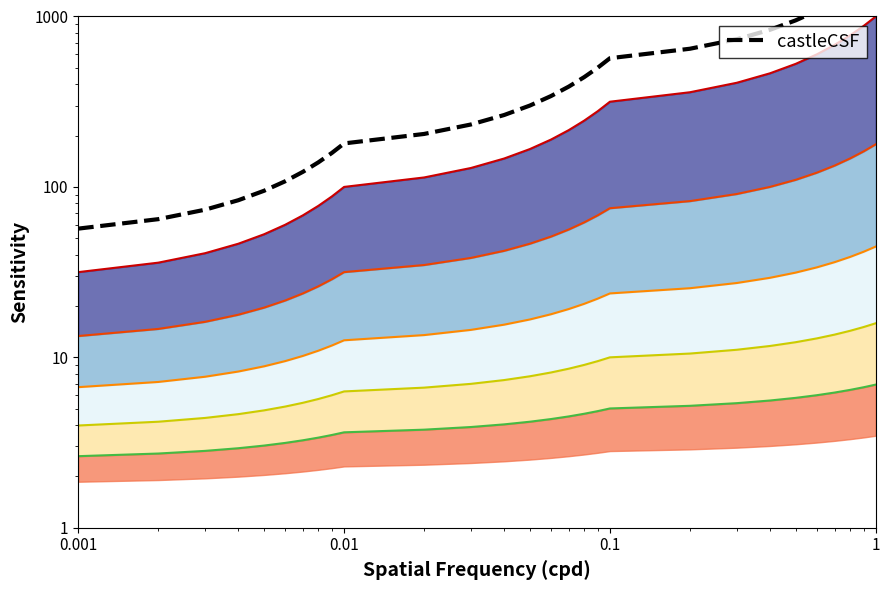

What is the difference between the second highest and minimum values?

1526.9